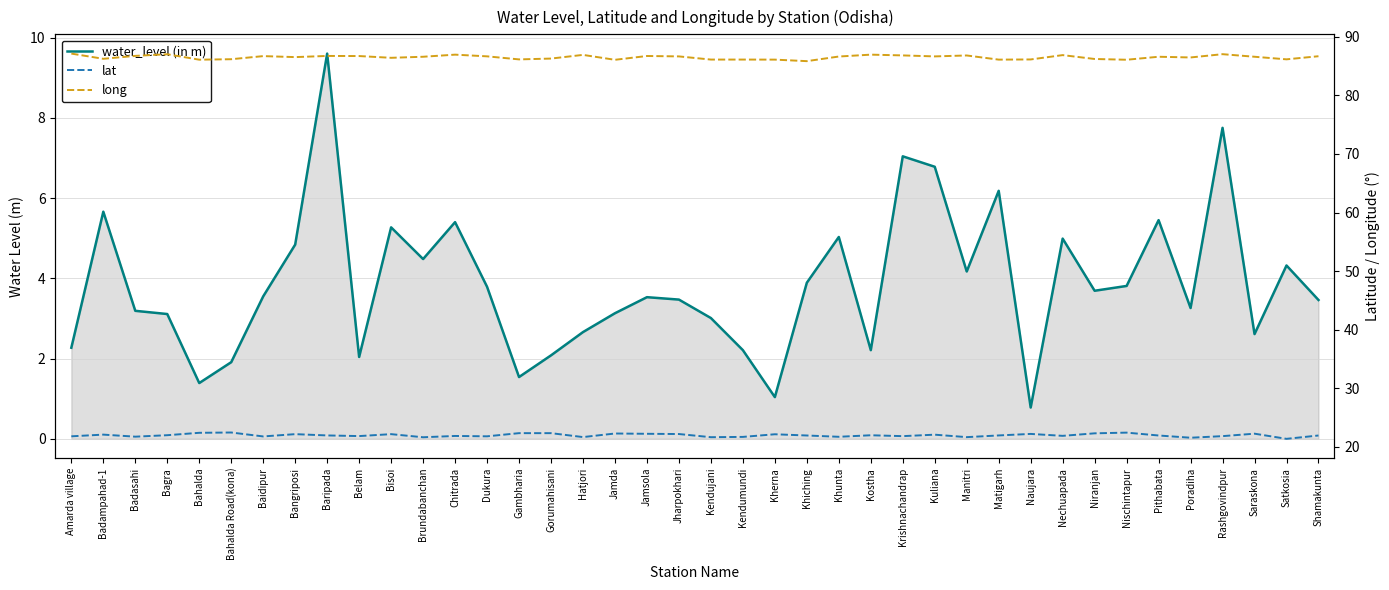

Which series has the largest range (max minus min)?

water_level (in m)